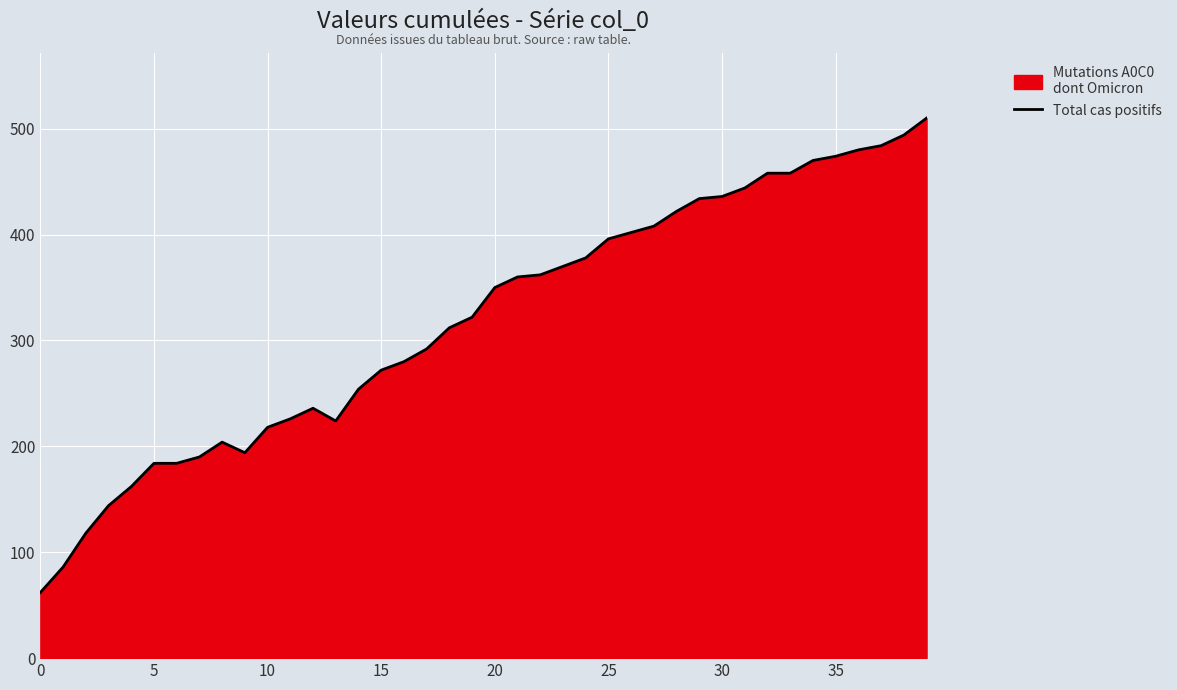

What is the maximum value shown in the chart?

510